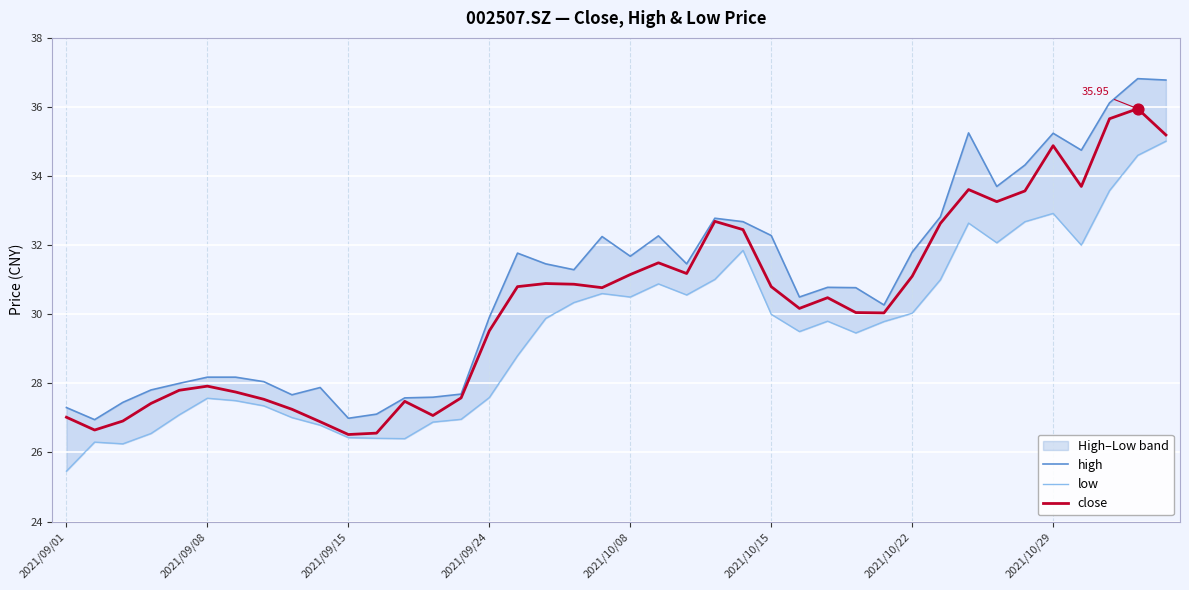

Which series reaches the maximum Y coordinate?

high